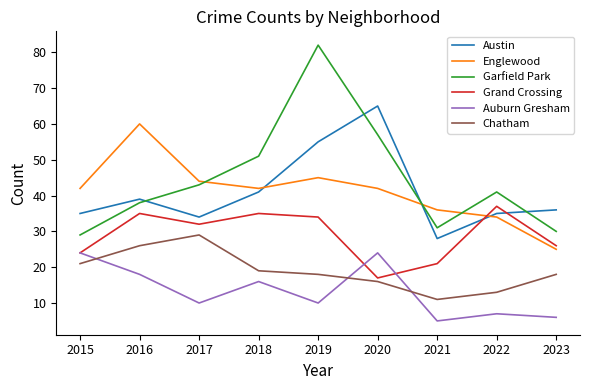

Is this an area chart (filled region under the line)?

No